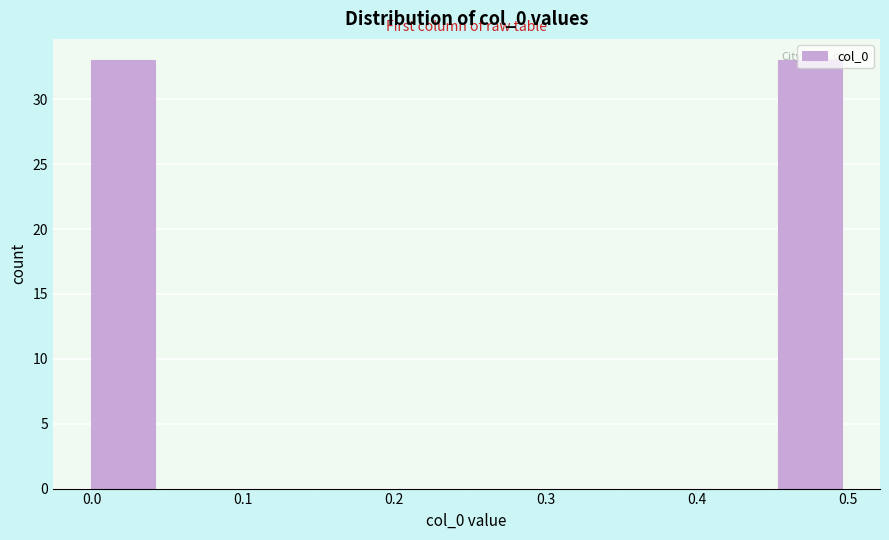

Reading left to right, transcribe this chart: for each bar, give the range it covers on the x-axis and its height. Neither the bar edges nor the heights are printed on the chart, so give them approximately, as read against the axes.

0.00 to 0.05: 33
0.05 to 0.10: 0
0.10 to 0.15: 0
0.15 to 0.20: 0
0.20 to 0.25: 0
0.25 to 0.30: 0
0.30 to 0.35: 0
0.35 to 0.40: 0
0.40 to 0.45: 0
0.45 to 0.50: 33